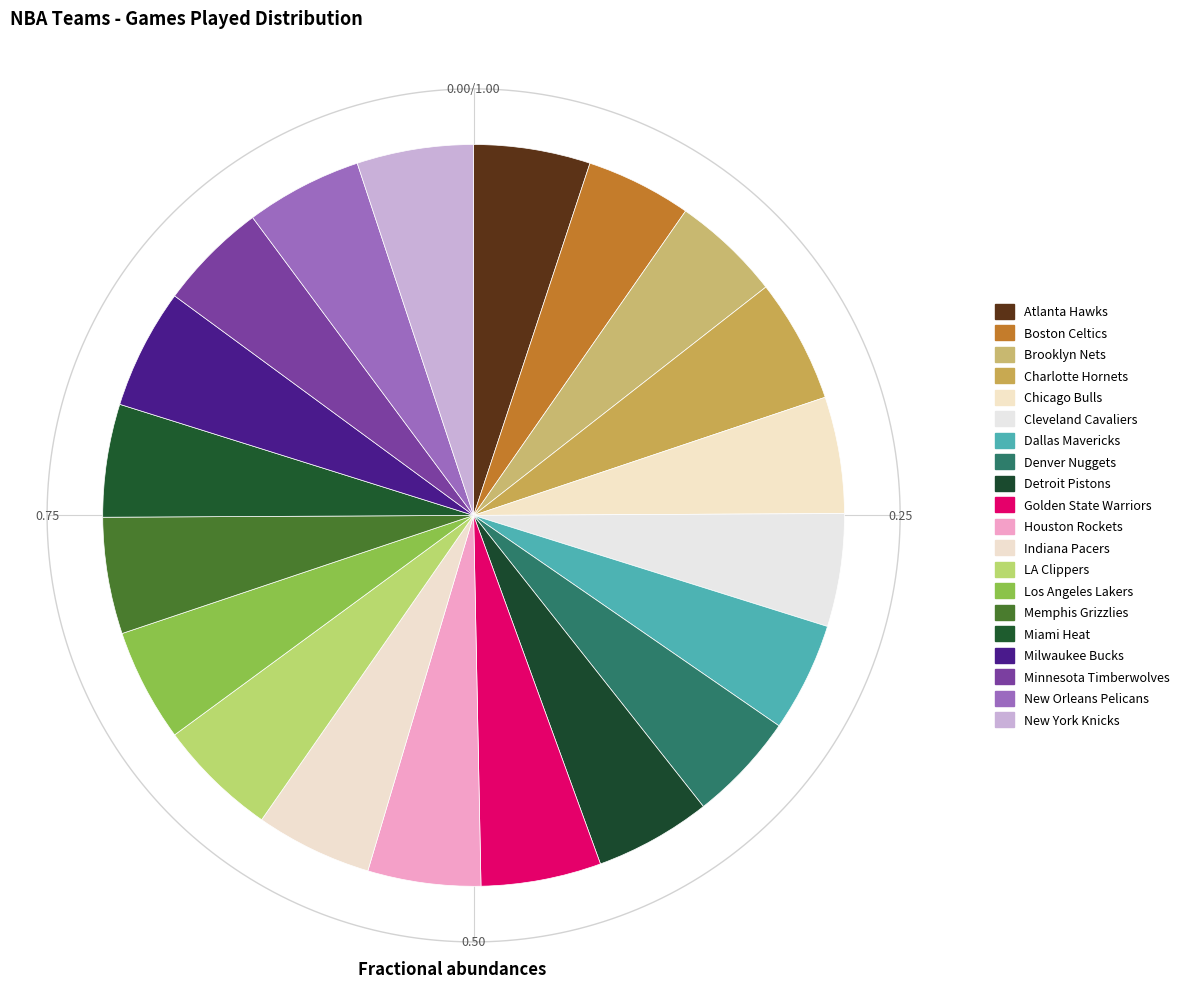

What is the smallest slice in the pie chart?

Boston Celtics